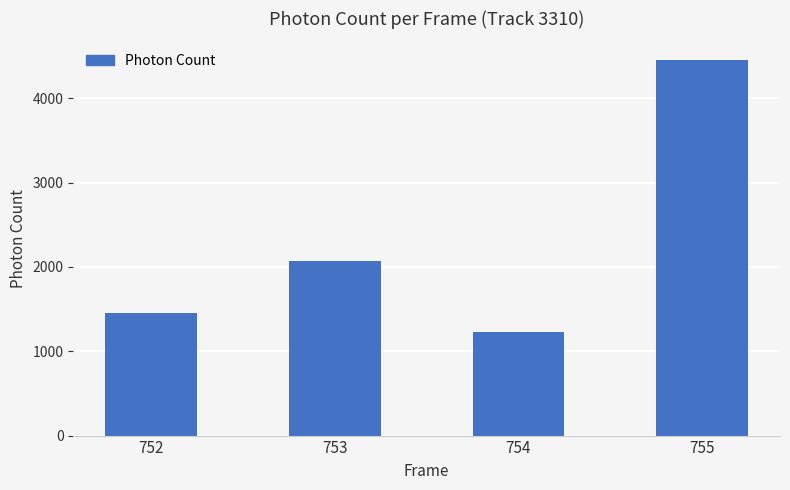

True or false: the data shows 4453.3 at 755.

True